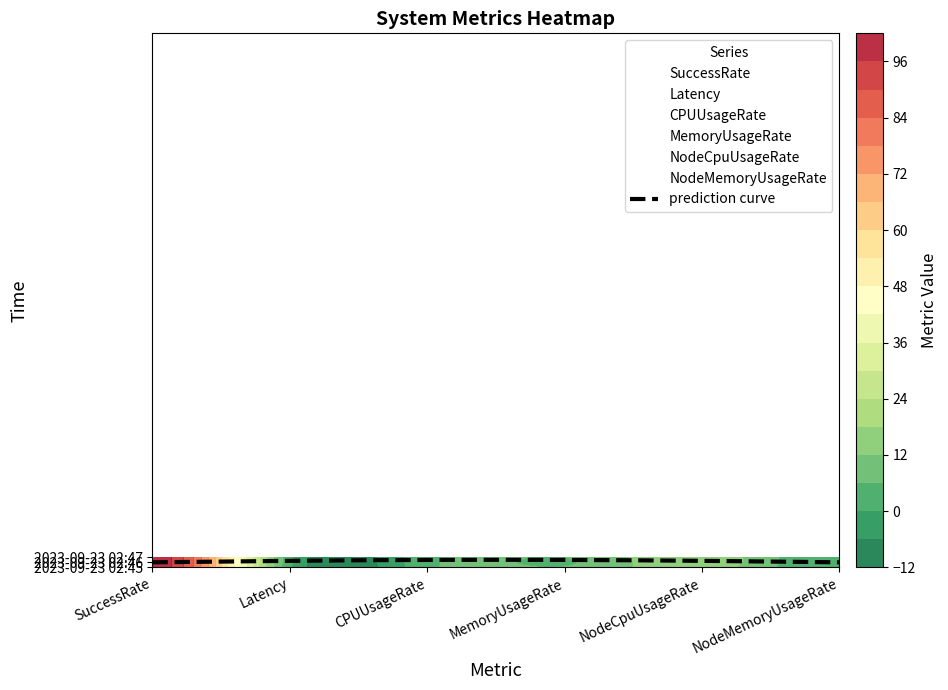

How many data points does each series have?

3